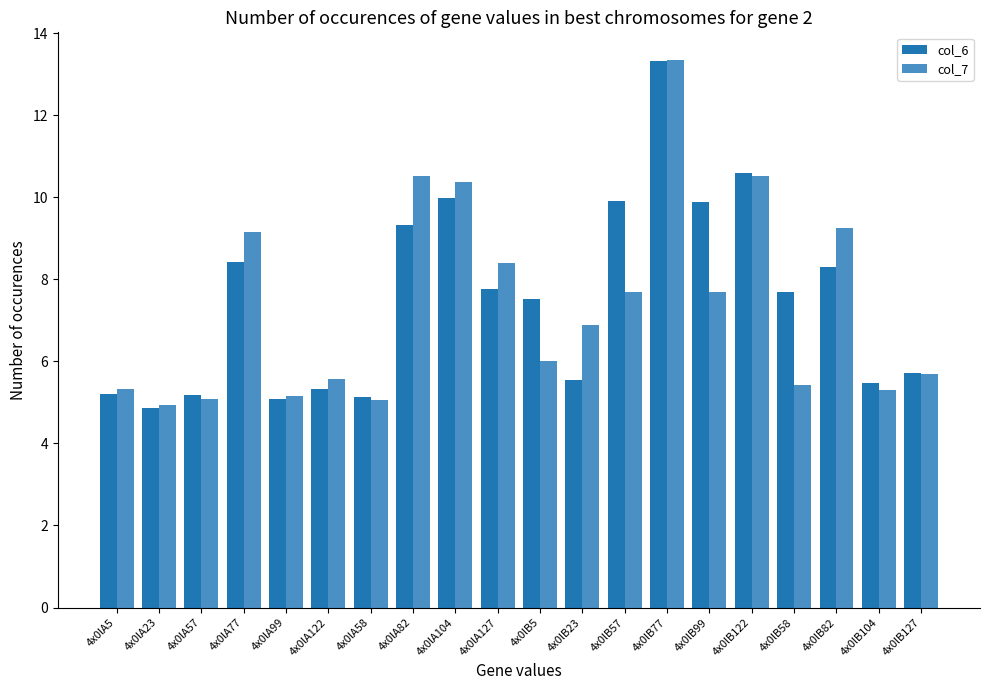

What are all the series names shown in the legend?

col_6, col_7